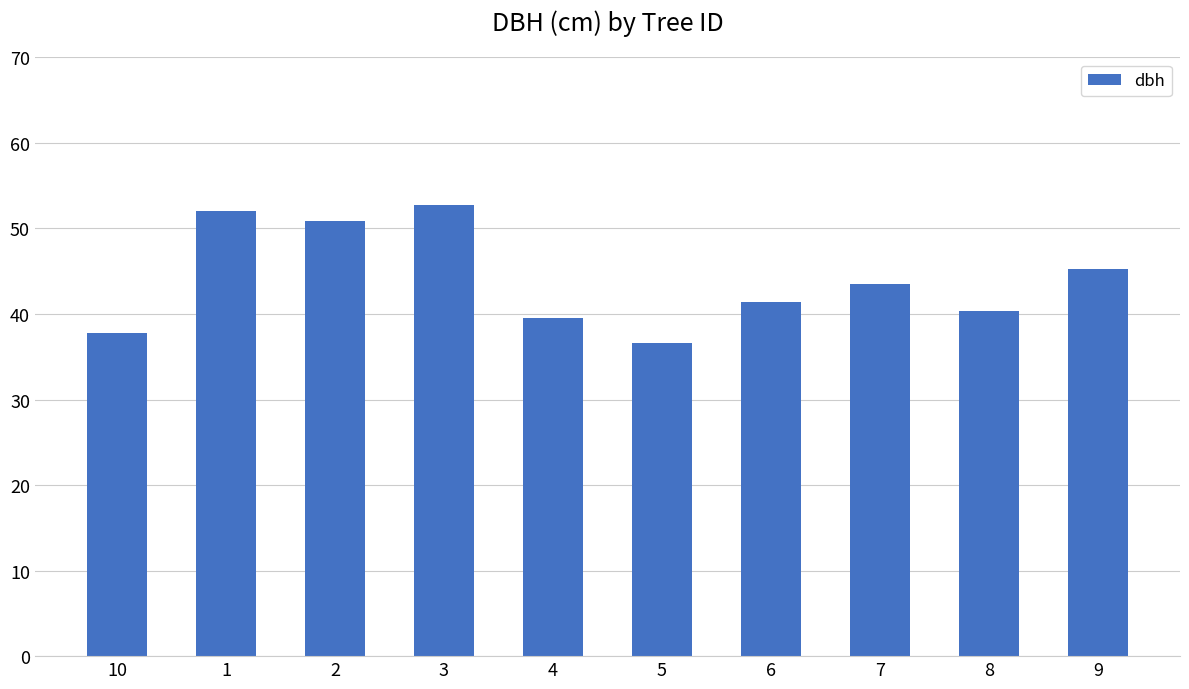

What is the label of the 4th bar from the right?

6